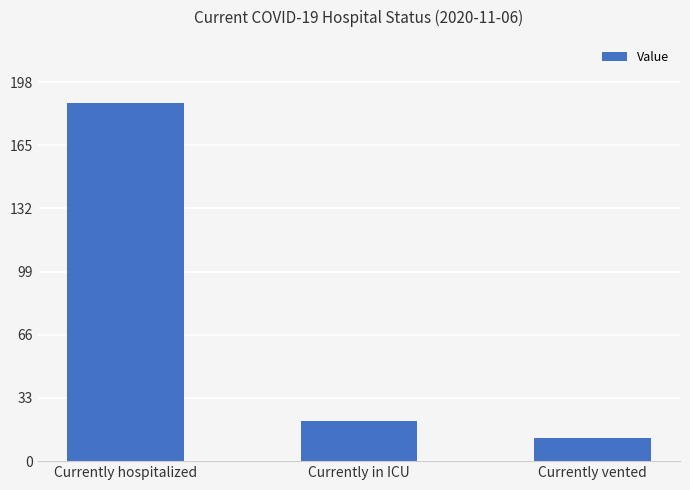

Read the value at Currently hospitalized, to the nearest 5.

185